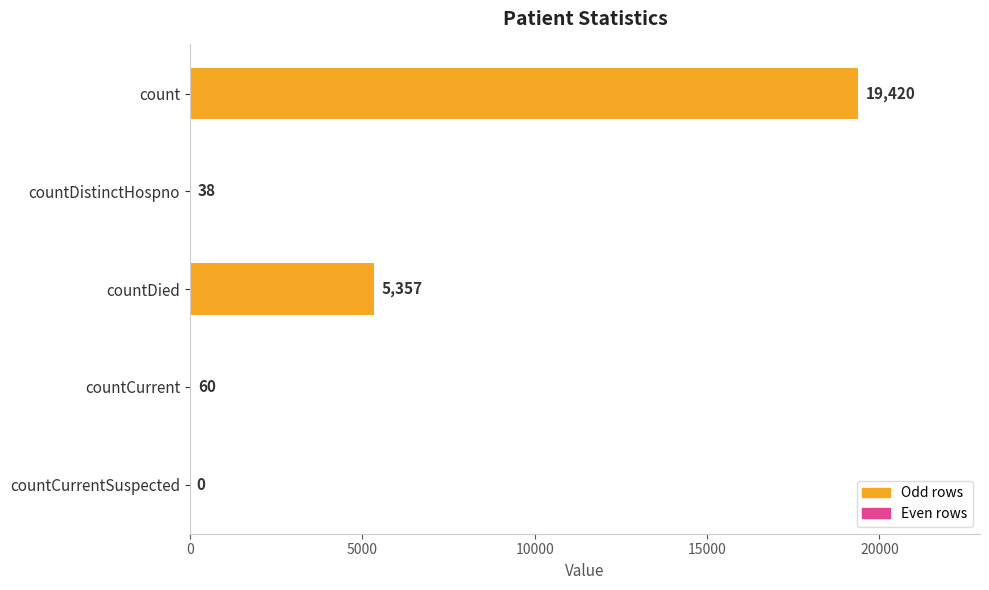

Reading top to bottom, extract all data points from this chart.

count=19420	countDistinctHospno=38	countDied=5357	countCurrent=60	countCurrentSuspected=0